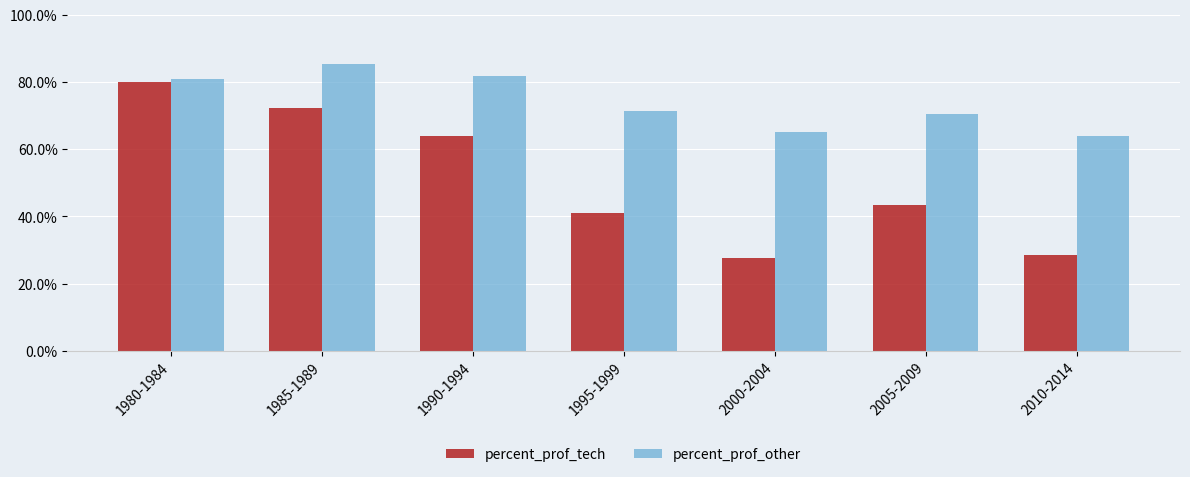

What is the smallest value displayed?

27.6